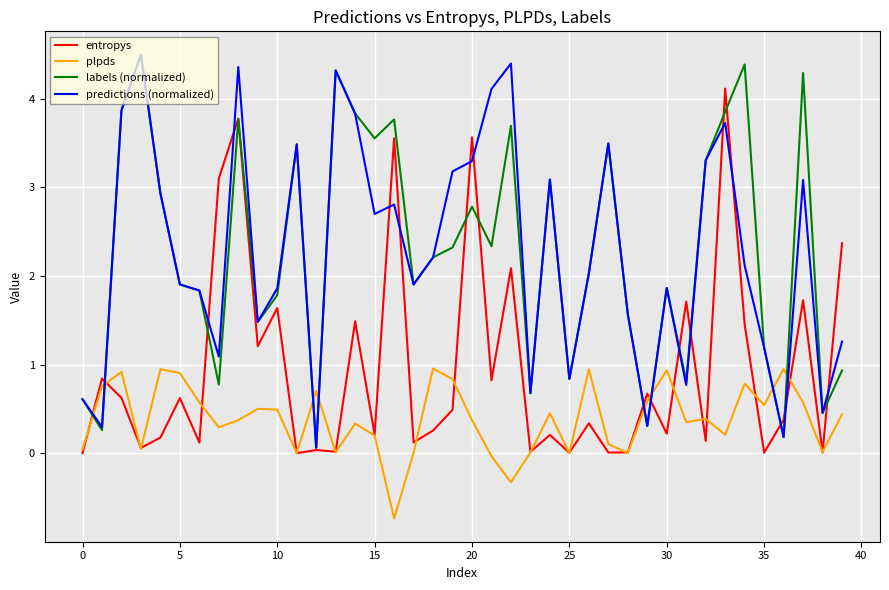

What is the maximum value shown in the chart?

4.5